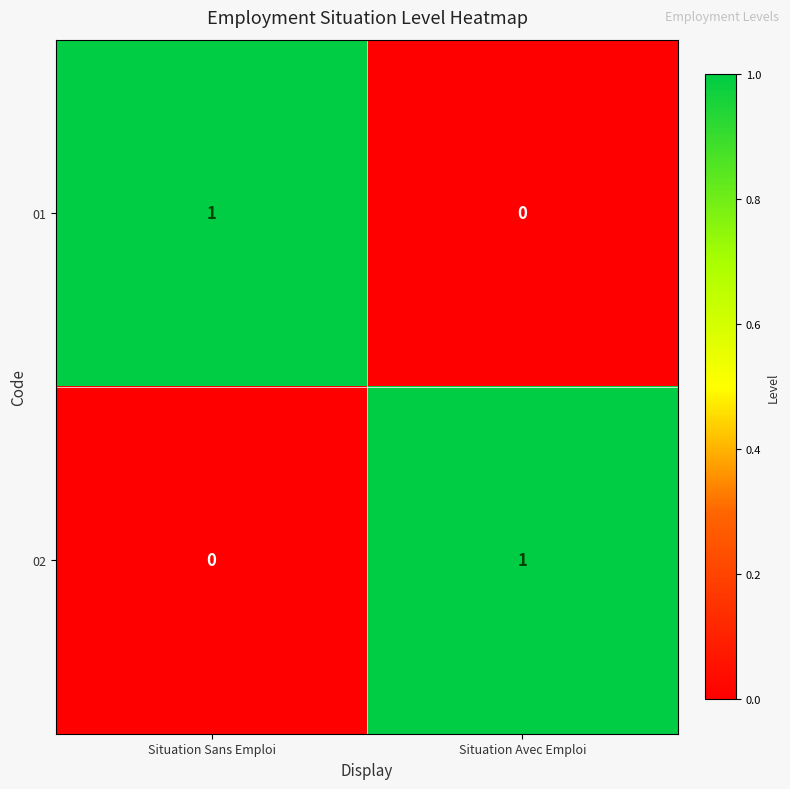

Which category has the lowest value in the 02 series?

Situation Sans Emploi